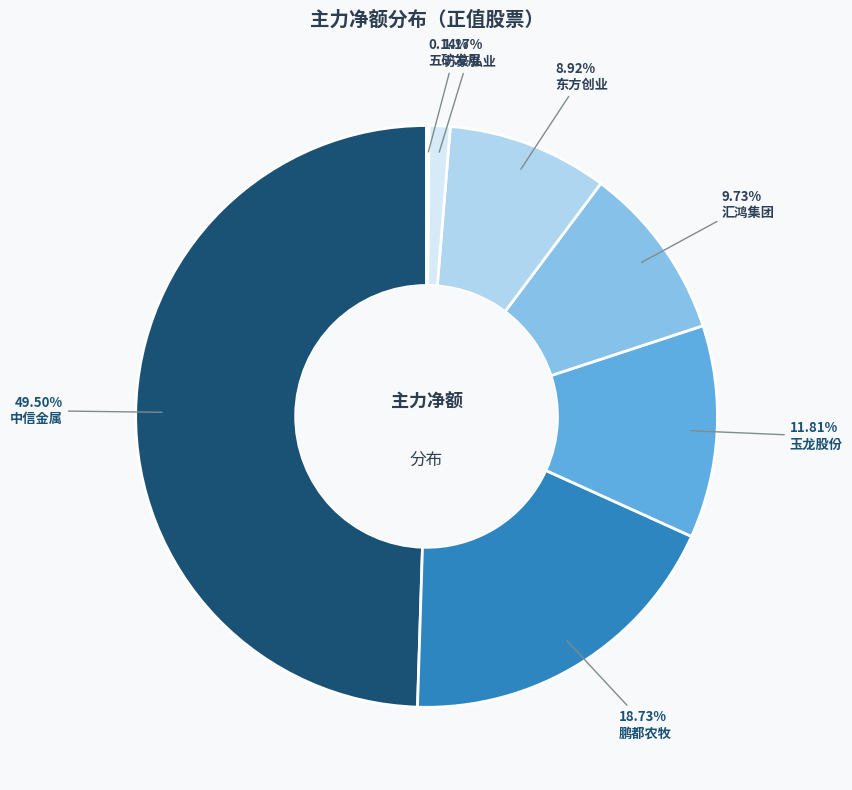

Do 中信金属 and 汇鸿集团 together represent more than half of the pie?

Yes